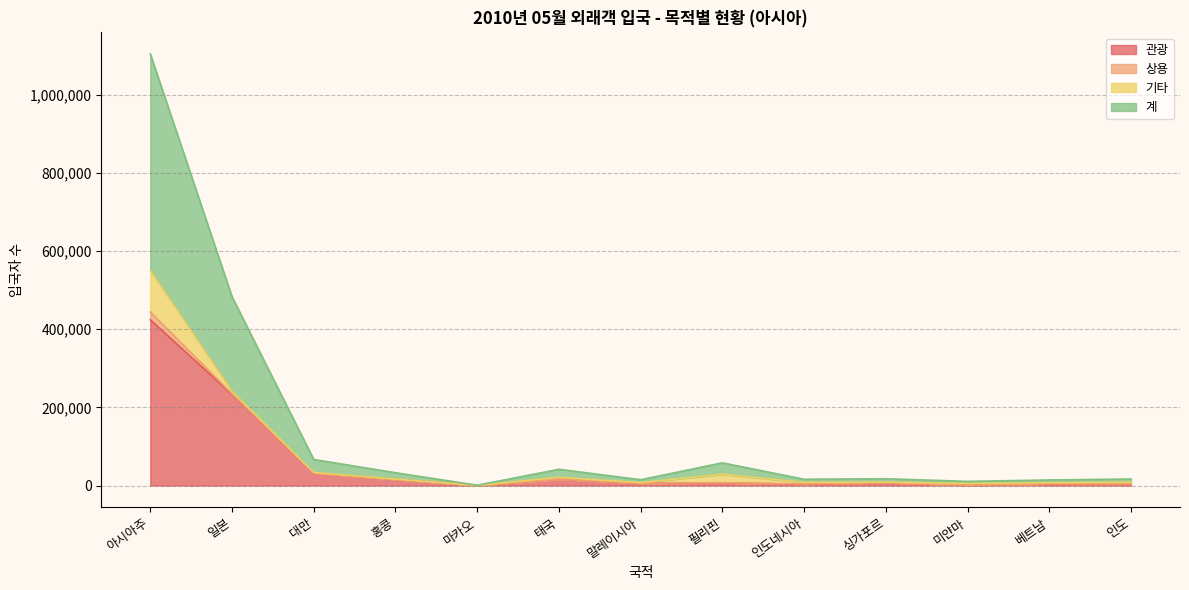

What is the maximum value for 관광?

423953